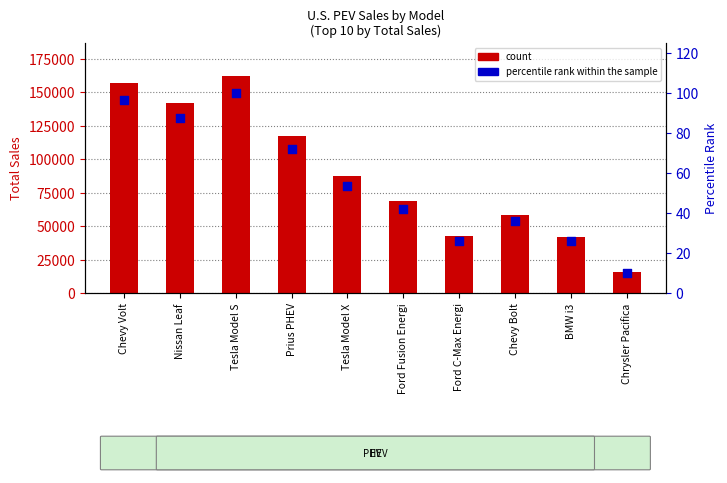

Which series reaches the maximum Y coordinate?

count